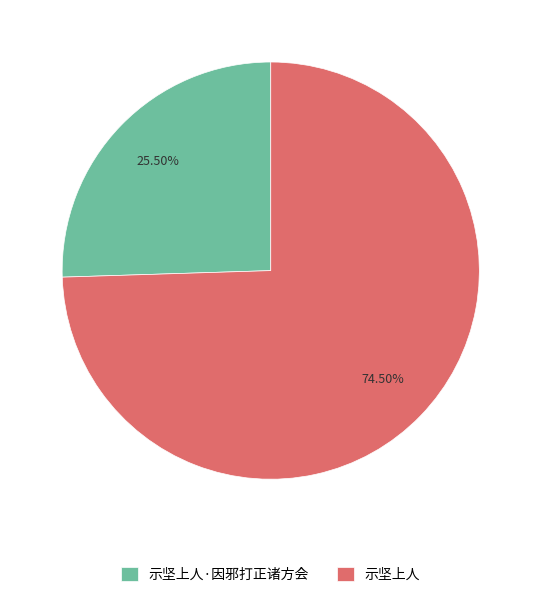

How many segments does this pie chart have?

2